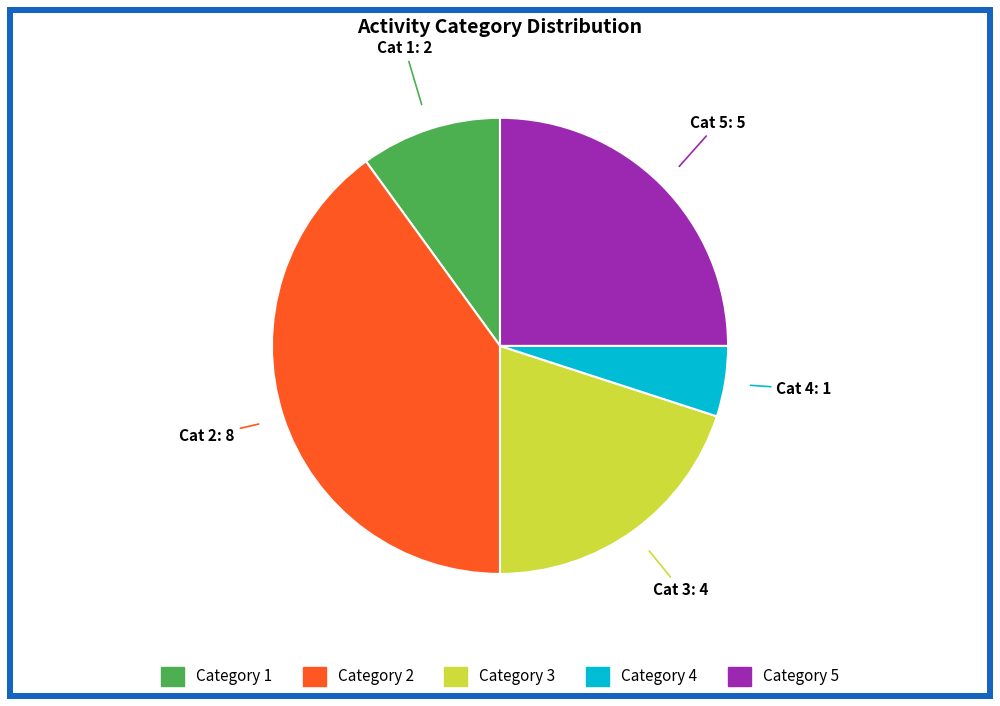

Is there a majority slice in this chart?

No